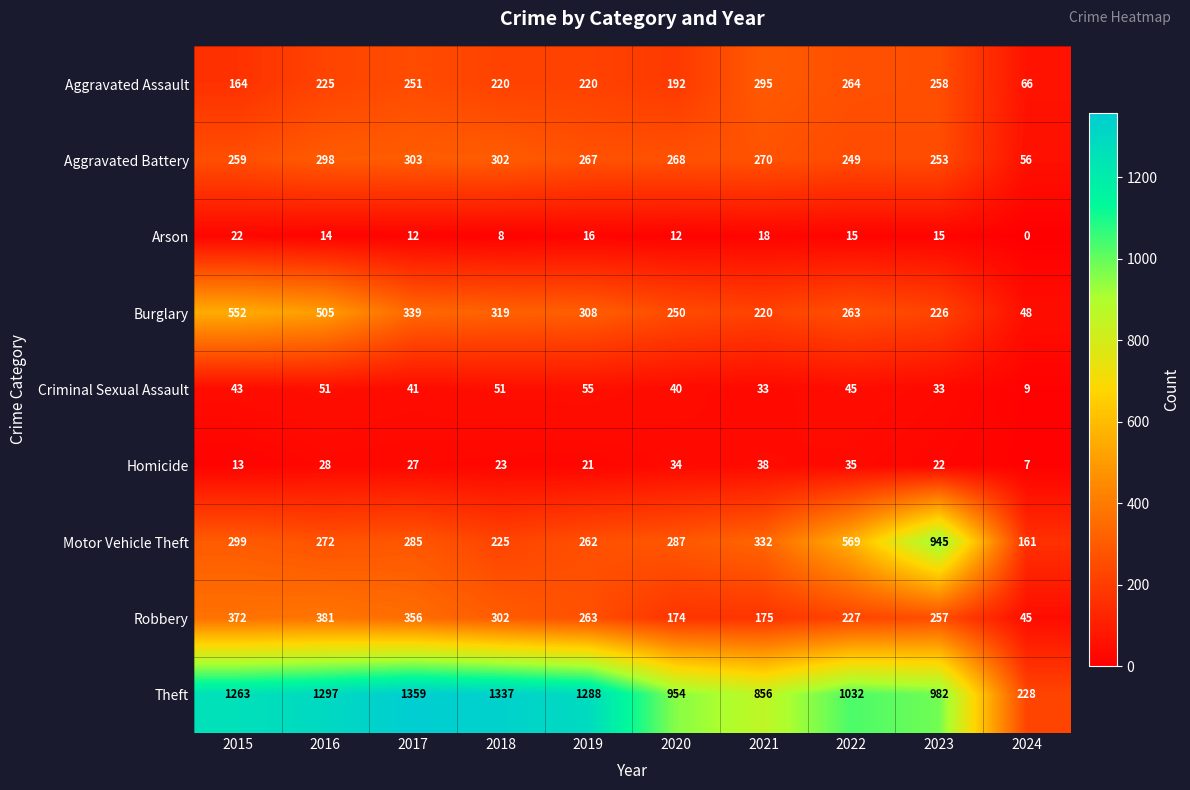

What is the spread (max minus min) of values at 2015?

1250